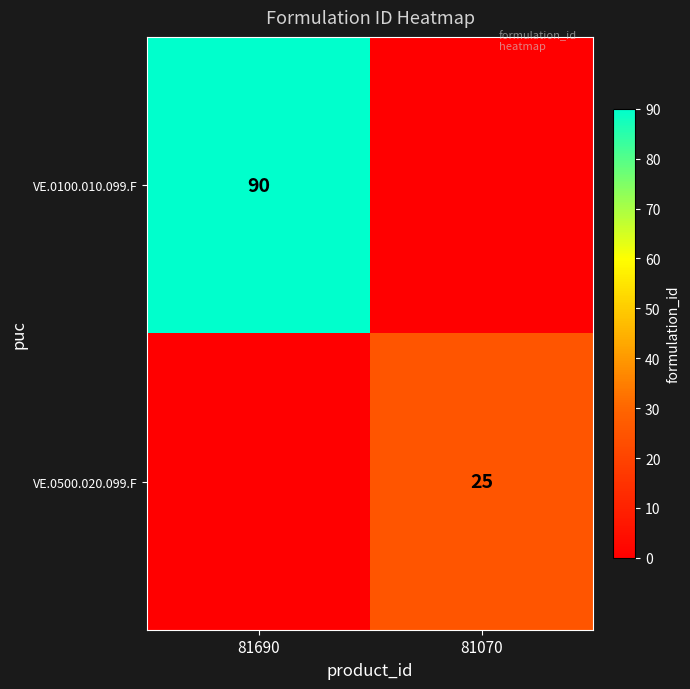

True or false: VE.0100.010.099.F has a value of 90 at 81690.

True